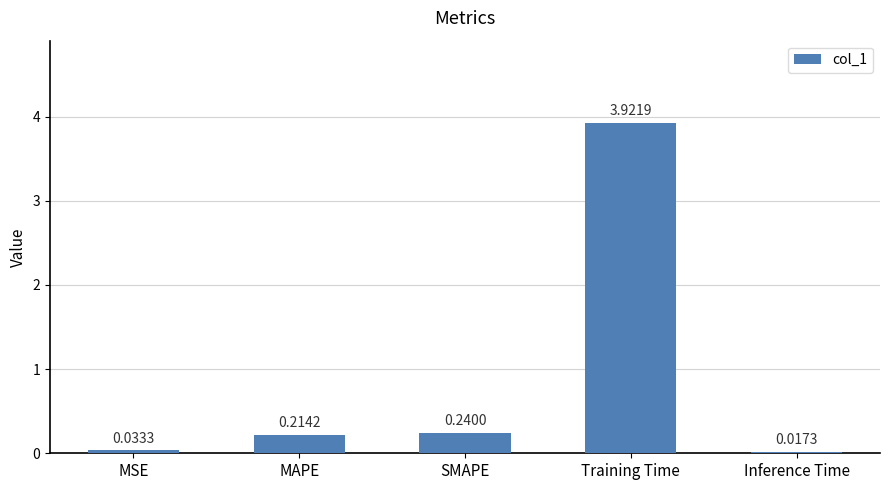

What is the label of the 4th bar from the right?

MAPE